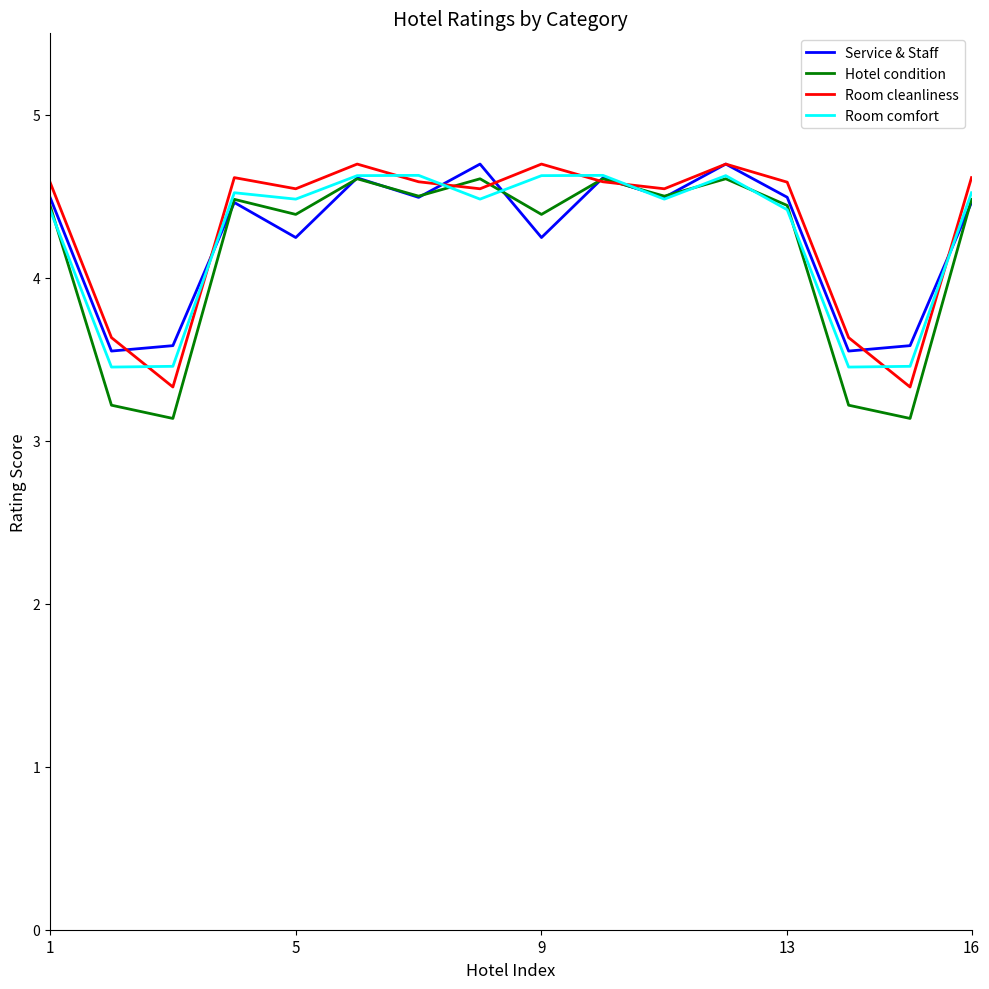

What is the minimum value for Service & Staff?

3.6